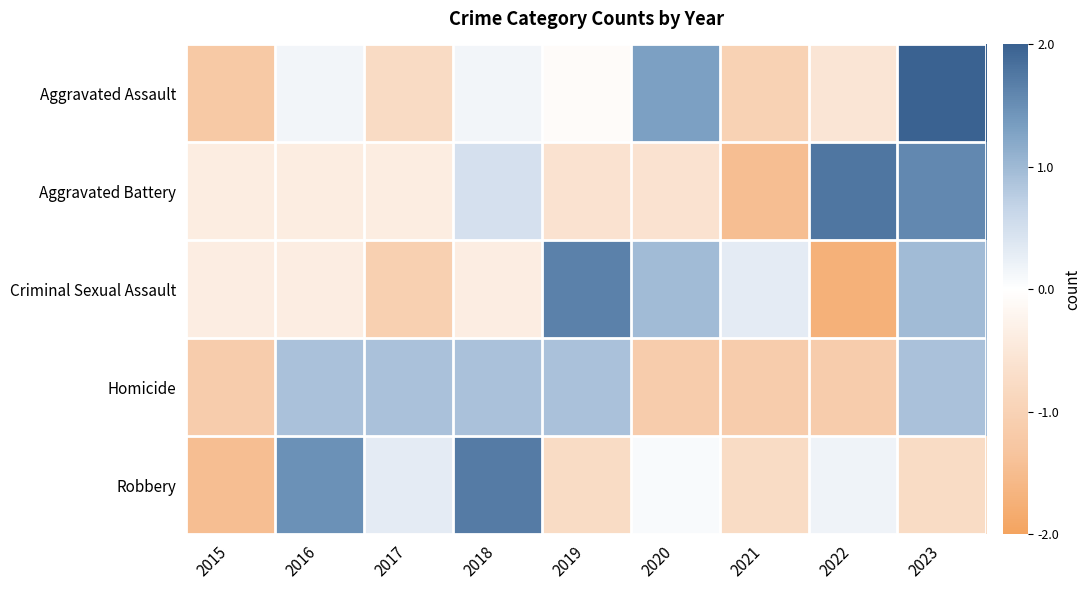

What is the maximum value shown in the chart?

2.0